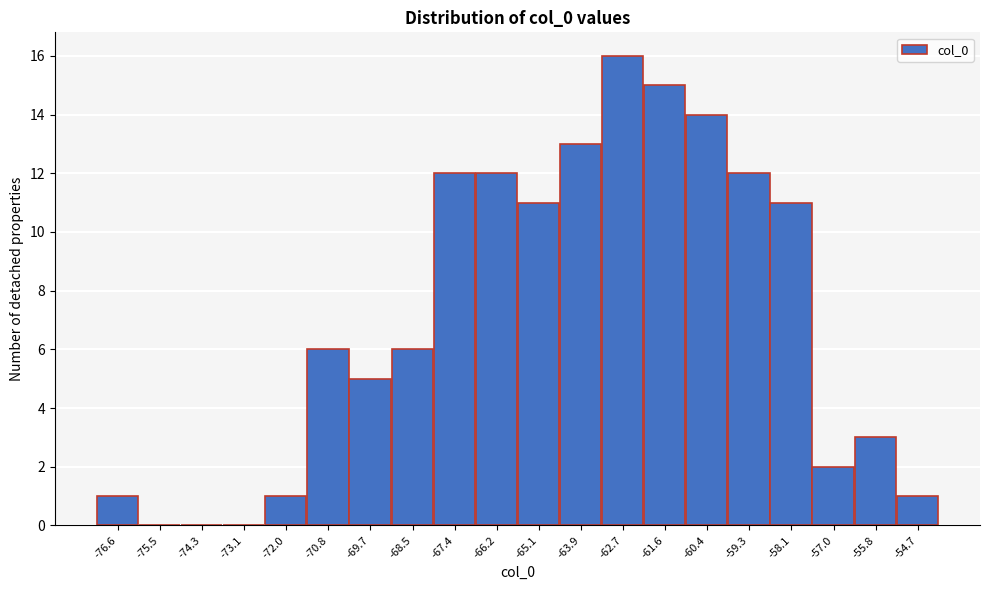

Reading left to right, transcribe all the data shown in this chart.

-76.6=1	-75.5=0	-74.3=0	-73.1=0	-72.0=1	-70.8=6	-69.7=5	-68.5=6	-67.4=12	-66.2=12	-65.1=11	-63.9=13	-62.7=16	-61.6=15	-60.4=14	-59.3=12	-58.1=11	-57.0=2	-55.8=3	-54.7=1